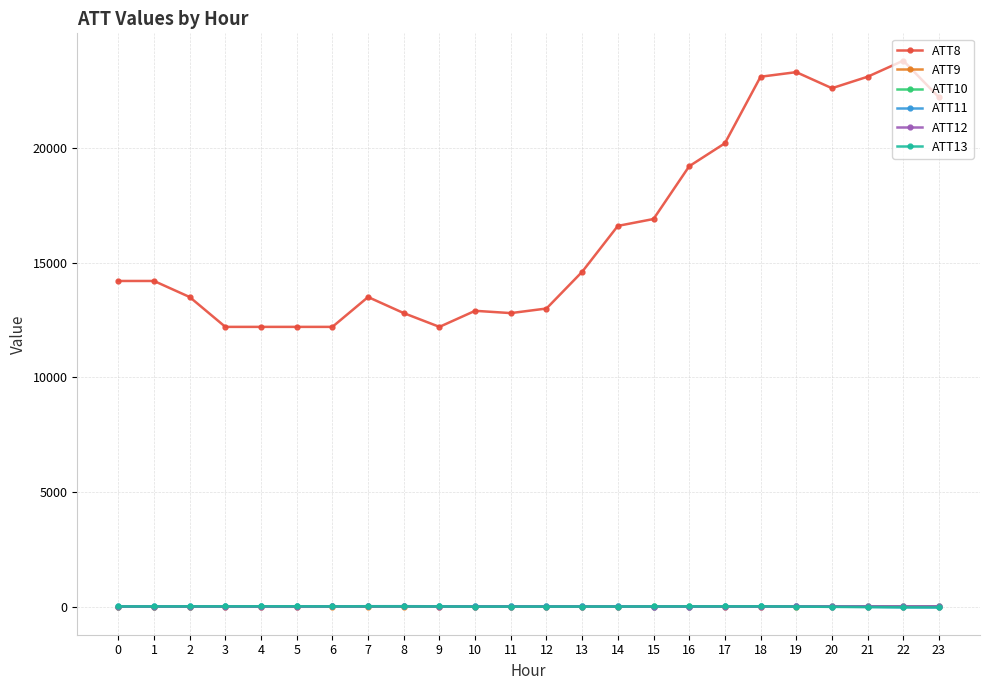

What are all the series names shown in the legend?

ATT8, ATT9, ATT10, ATT11, ATT12, ATT13